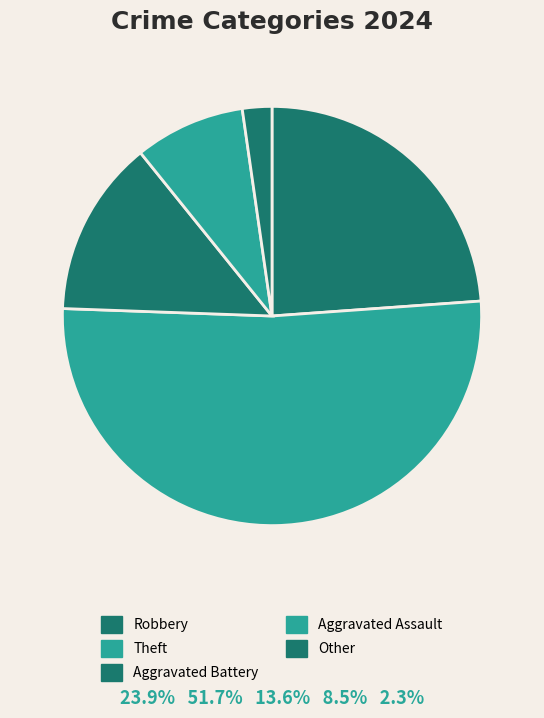

To the nearest percent, what percentage of the pie is Robbery?

24%